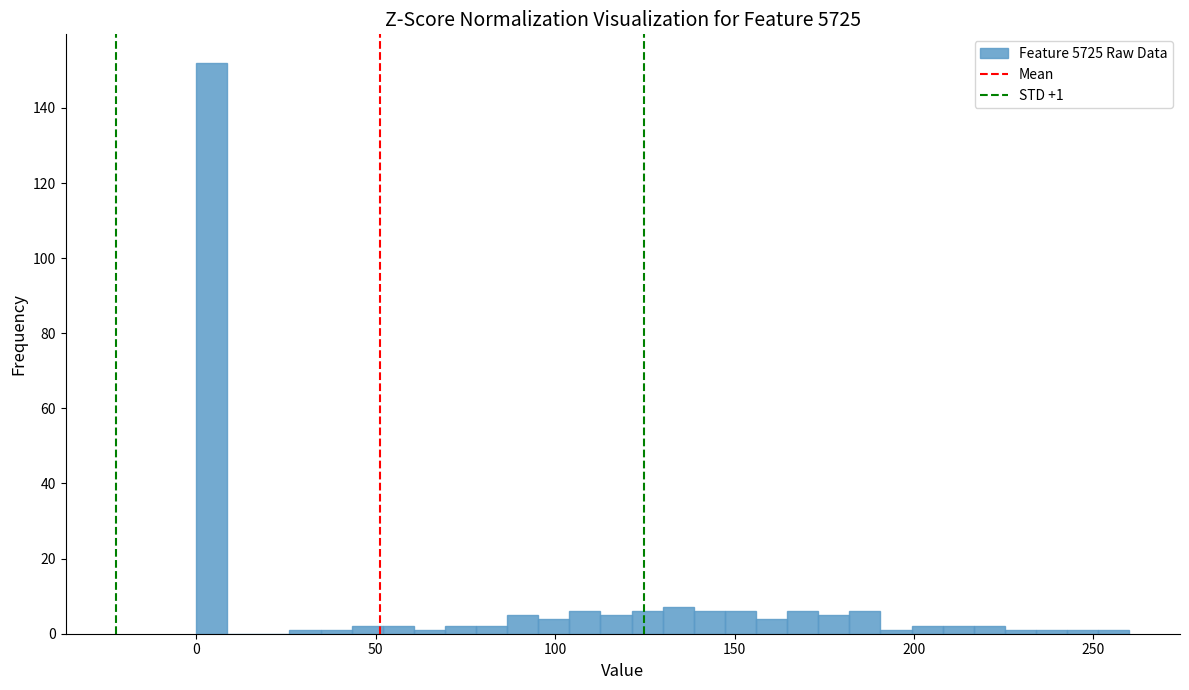

Read against the x-axis, roughly where is the centre of the tallest bar?

5